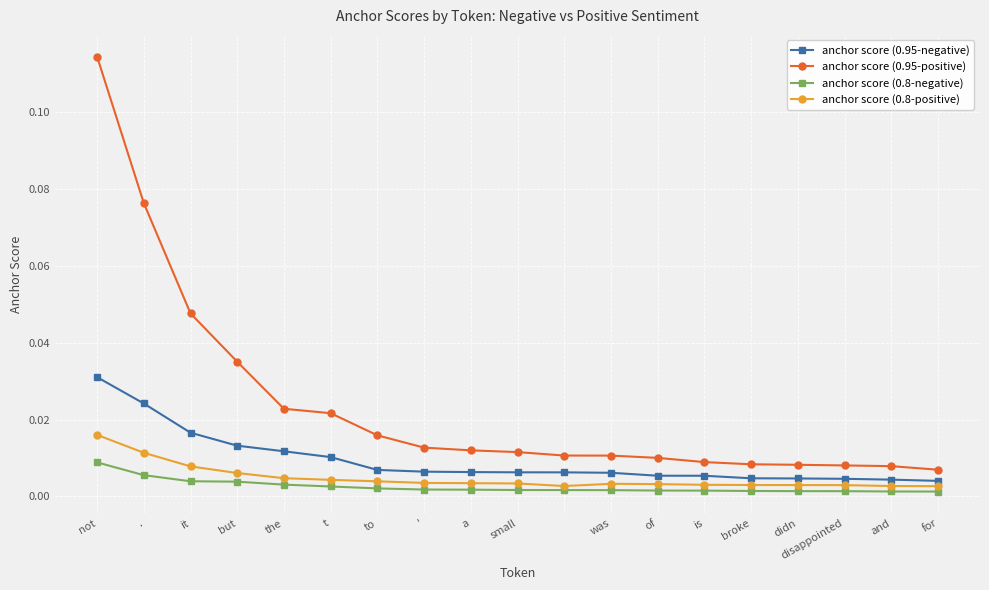

Does the chart have visible grid lines?

Yes